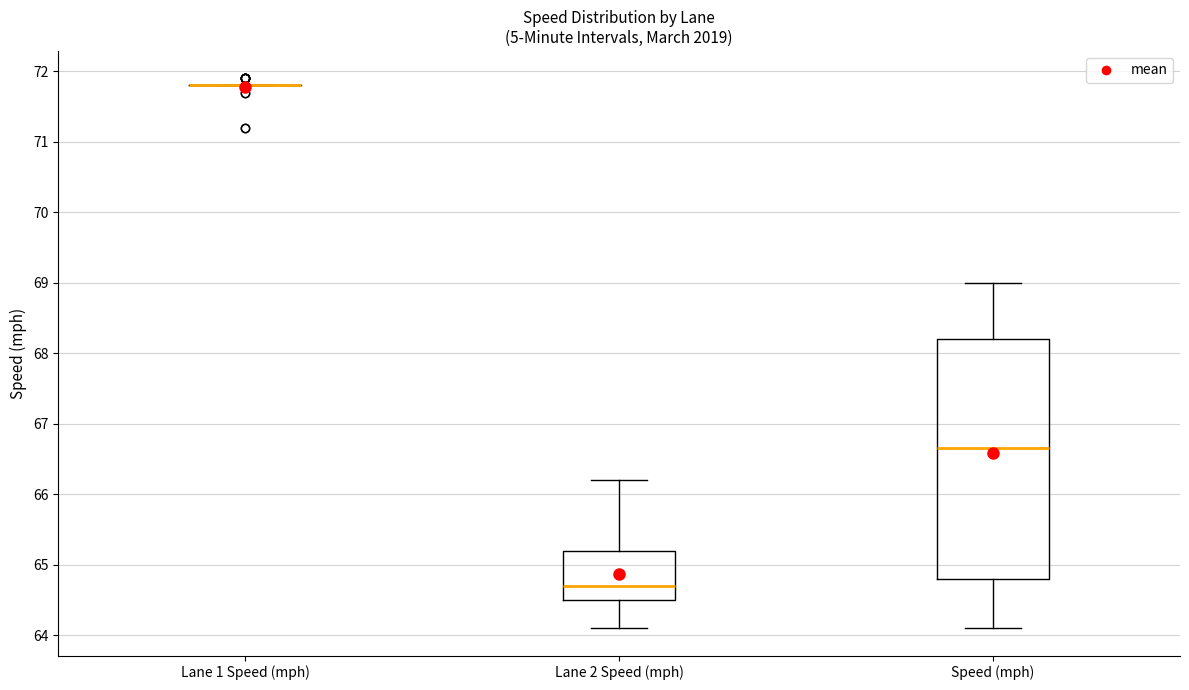

Reading left to right, transcribe this box plot: for each box, give where its median line is, the range the box spans, and where its two whiskers end, as read against the y-axis. The values are not printed on the chart, so give them approximately, as read against the axis.

Lane 1 Speed (mph): box collapsed to a line at 71.8, whiskers 71.8 to 71.8
Lane 2 Speed (mph): median 64.7, box 64.5 to 65.2, whiskers 64.1 to 66.2
Speed (mph): median 66.7, box 64.8 to 68.2, whiskers 64.1 to 69.0